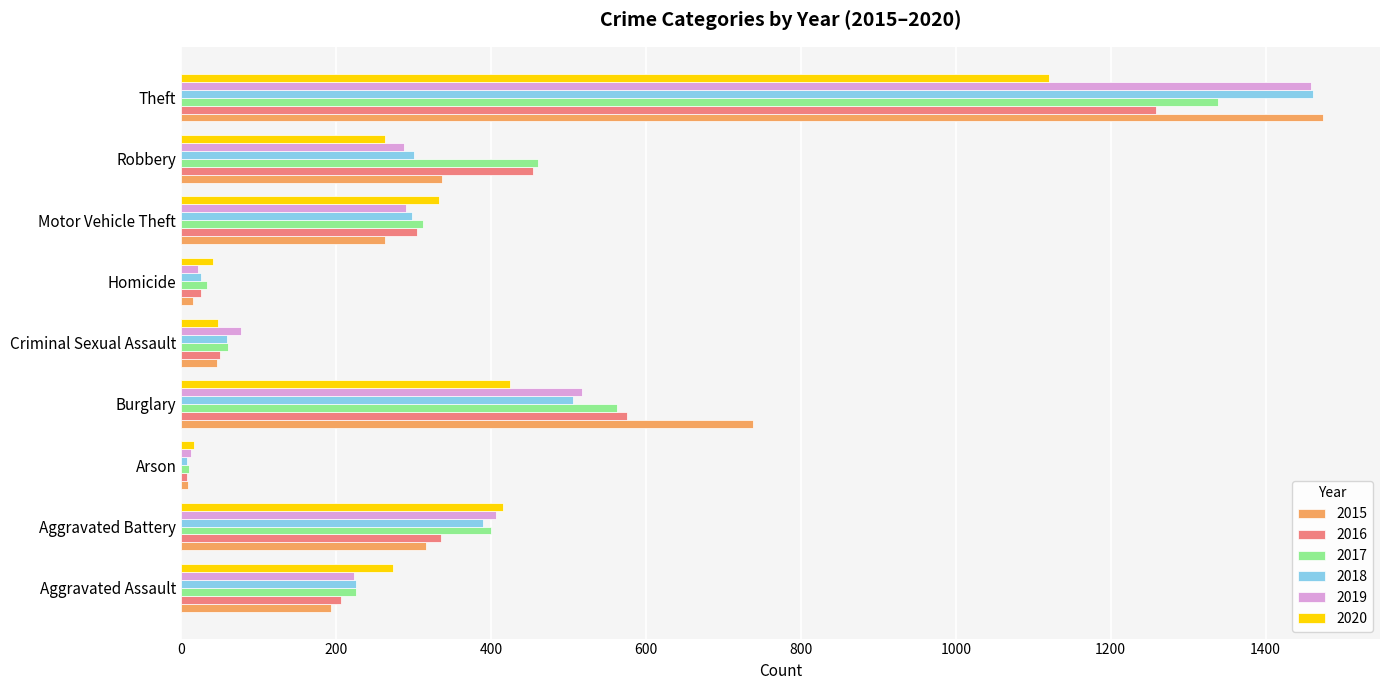

What is the spread (max minus min) of values at Theft?

354